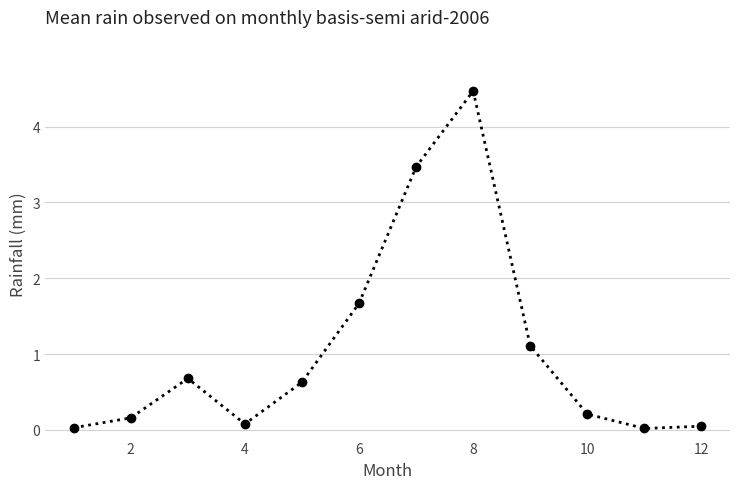

How many categories are shown in the chart?

12